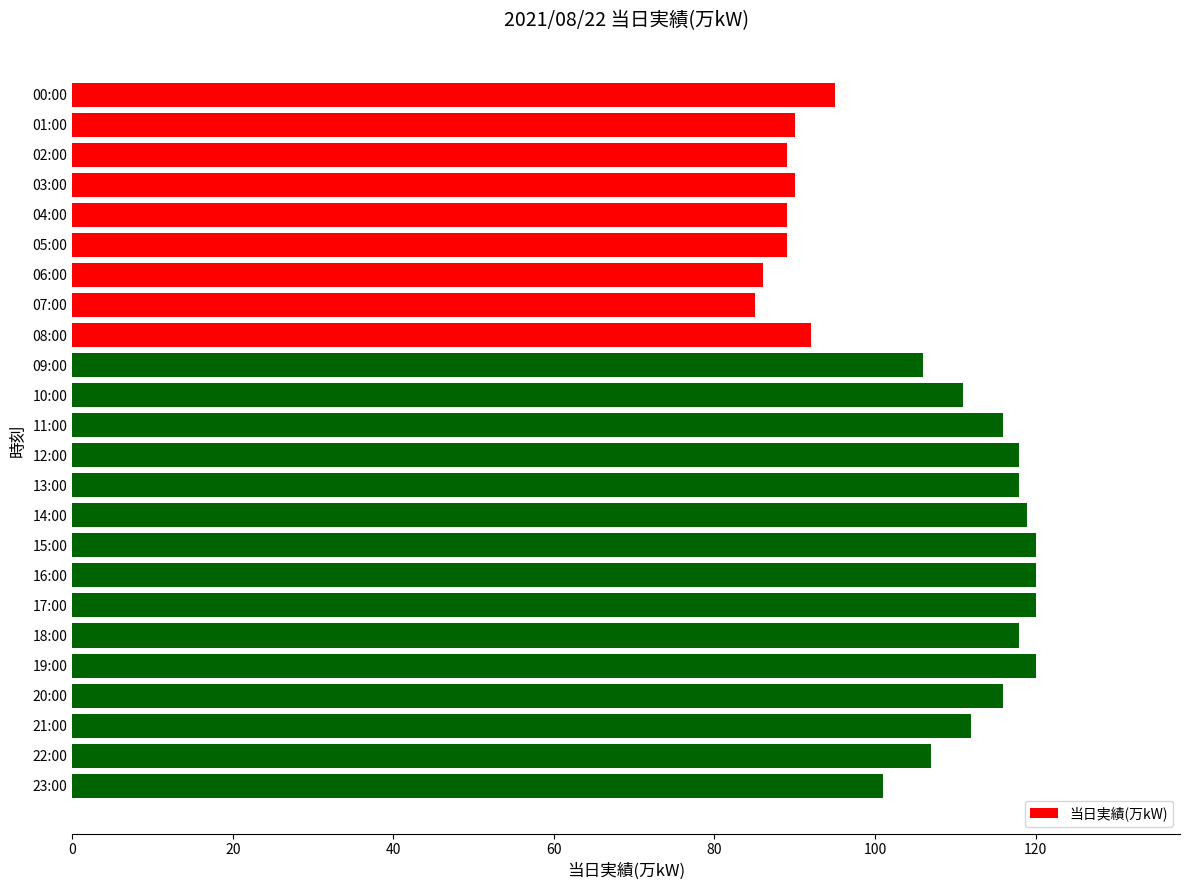

What is the maximum value shown in the chart?

120